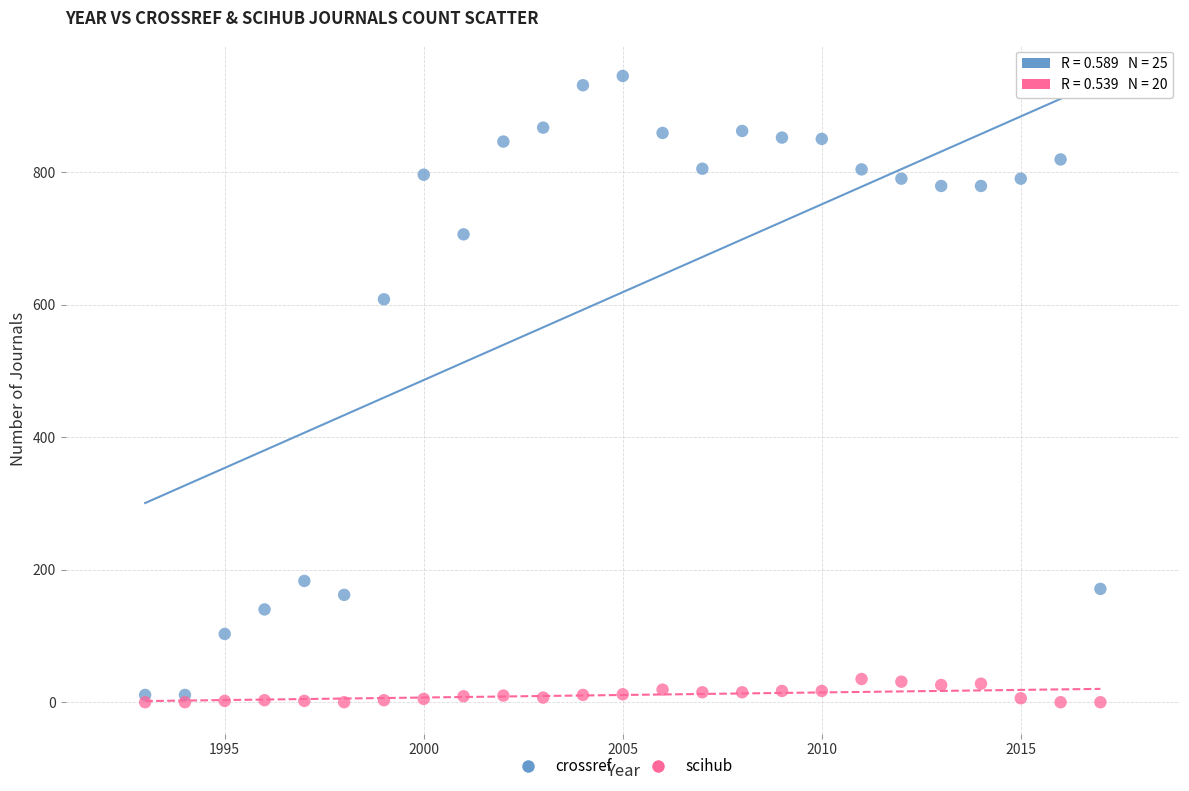

Which series contains the lowest Y value?

scihub